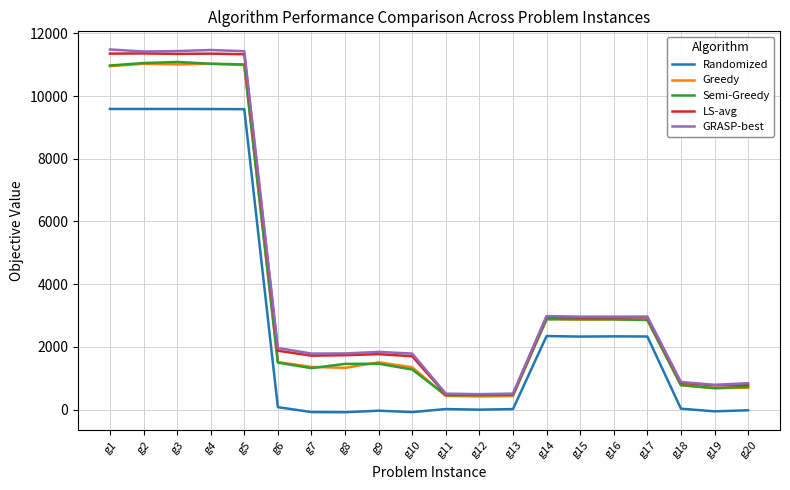

Which series has the largest range (max minus min)?

GRASP-best